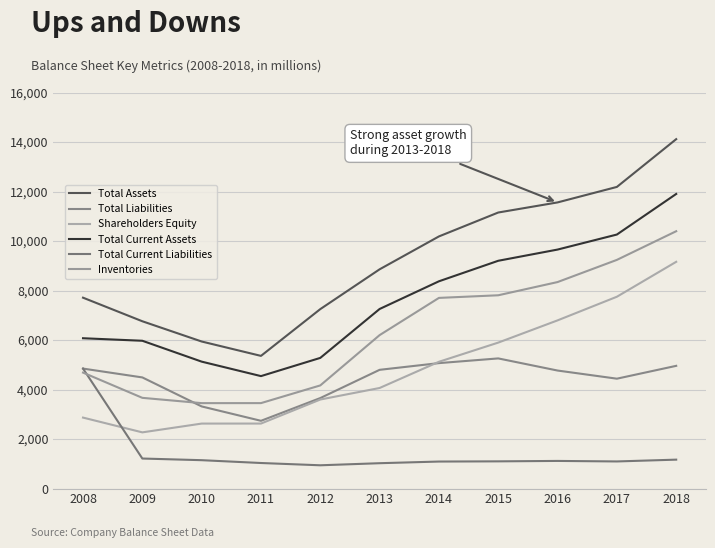

At how many categories does at least one series exceed 3409?

11